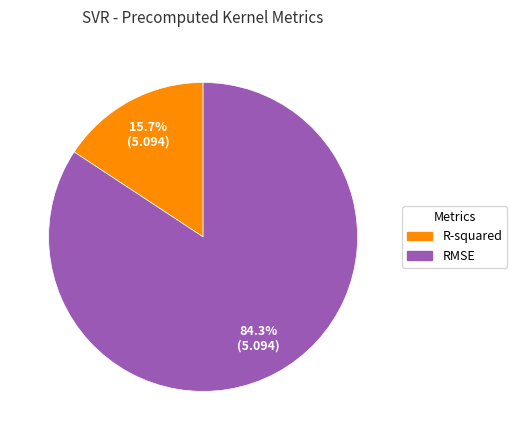

Between RMSE and R-squared, which is larger?

RMSE